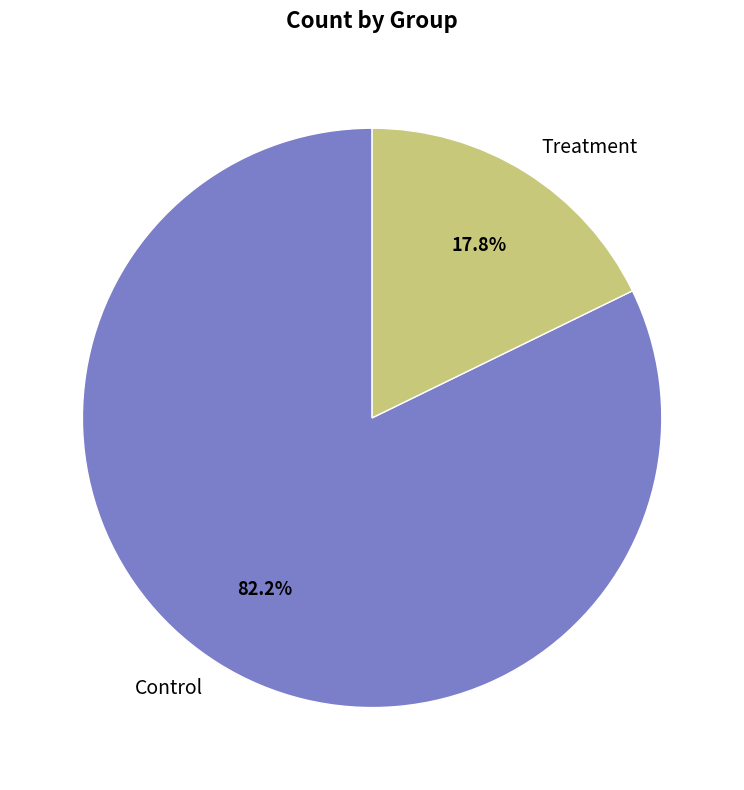

To the nearest percent, what is the difference between the Treatment and Control slice percentages?

64%